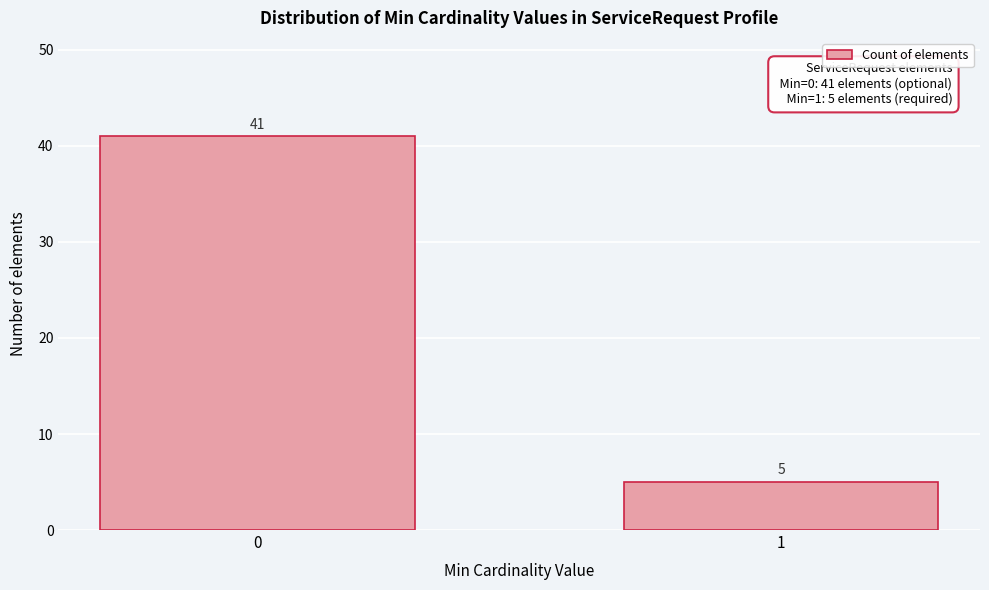

Reading left to right, list all the values displayed in this chart.

0=41	1=5